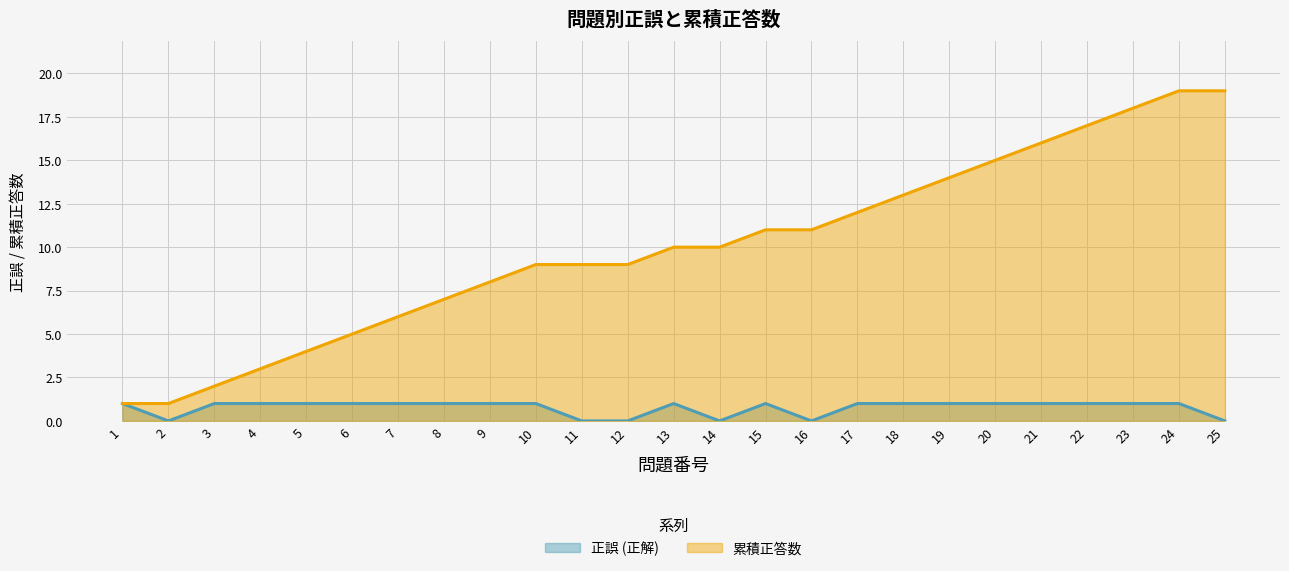

What are all the series names shown in the legend?

正誤 (正解), 累積正答数